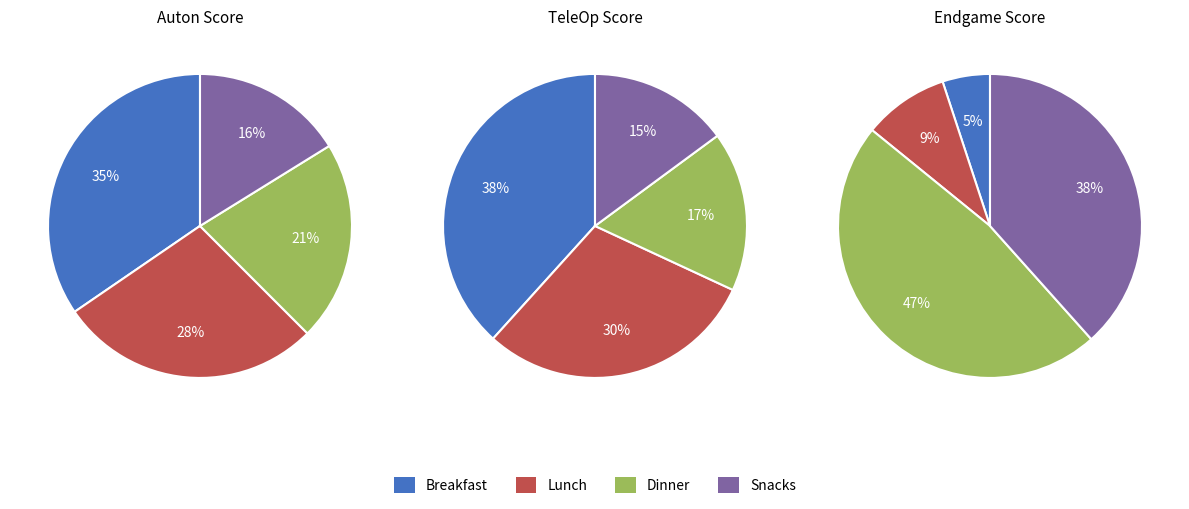

Count the number of slices in the pie.

12